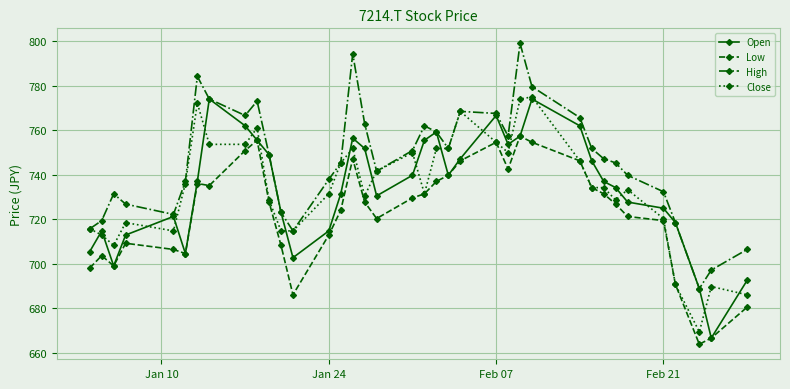

True or false: Low and High cross at least once.

False